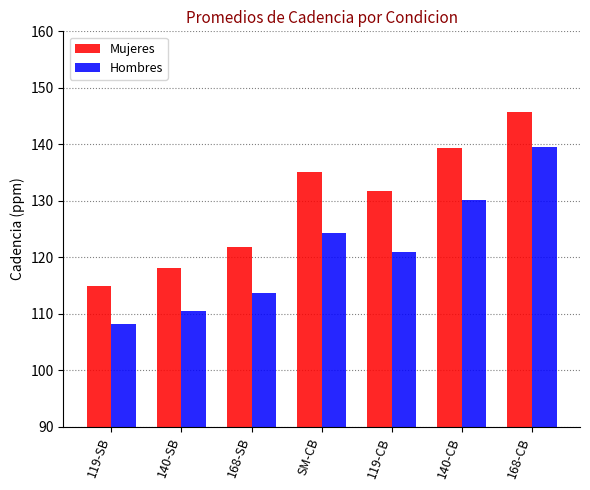

Between SM-CB and 119-CB, which series saw the biggest shift?

Mujeres